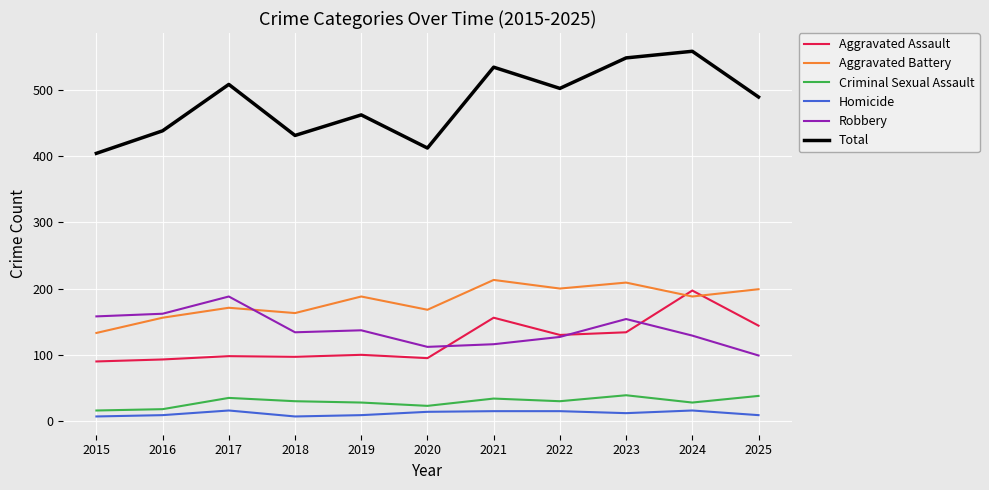

The Homicide series shows 7 at 2015. True or false?

True